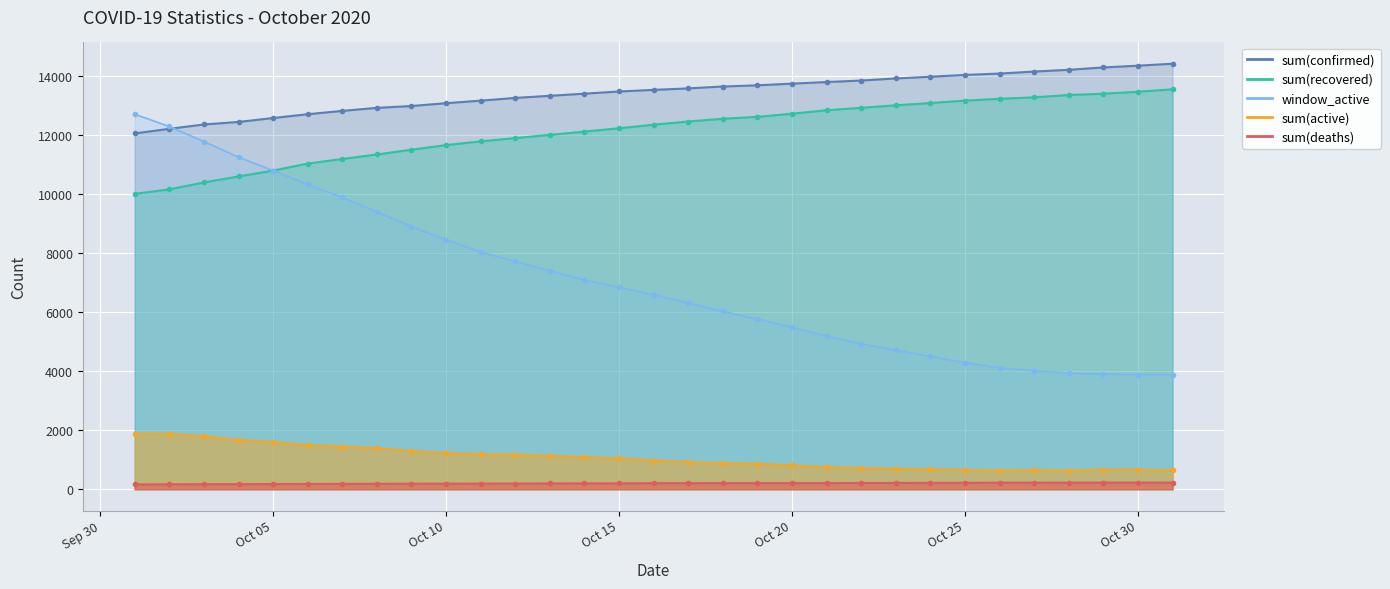

Is the value of sum(active) at Oct 15 greater than the value of sum(deaths) at Oct 05?

Yes